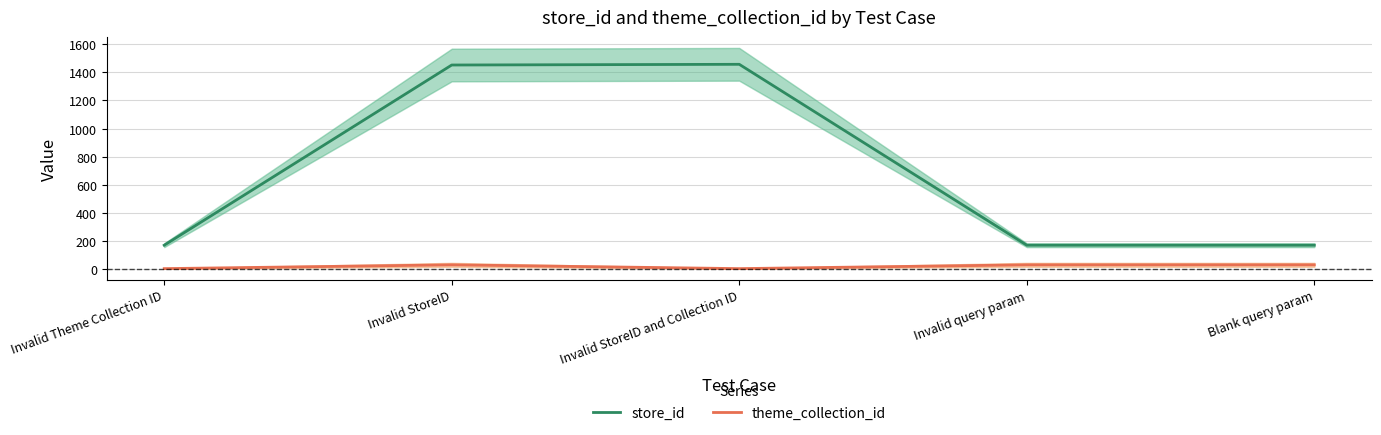

True or false: store_id and theme_collection_id intersect in this chart.

False